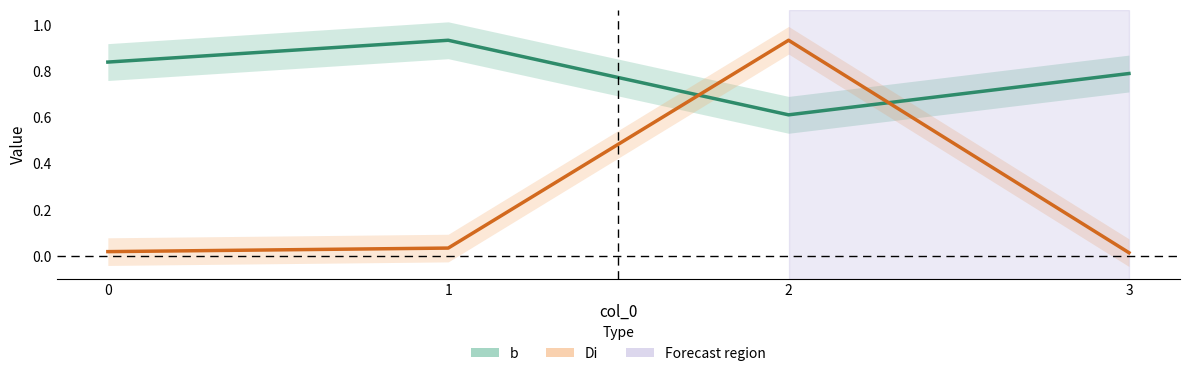

True or false: b has a value of 0.8 at 0.

True